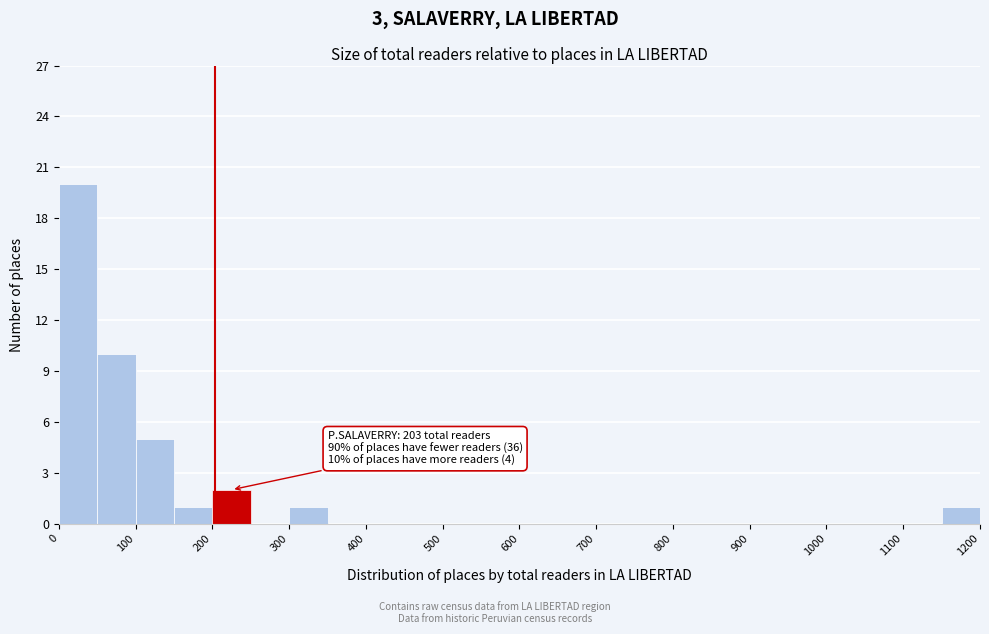

Which range on the x-axis has the tallest bar?

0 to 50